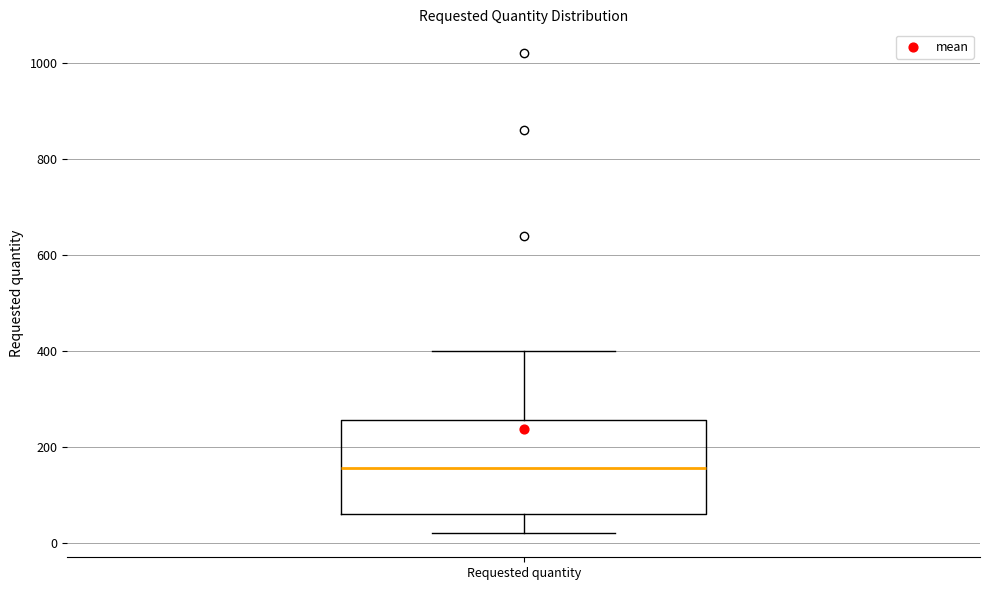

Transcribe this box plot: give where the median line is, the range the box spans, and where the two whiskers end, as read against the y-axis. The values are not printed on the chart, so give them approximately, as read against the axis.

median 160, box 60 to 260, whiskers 20 to 400